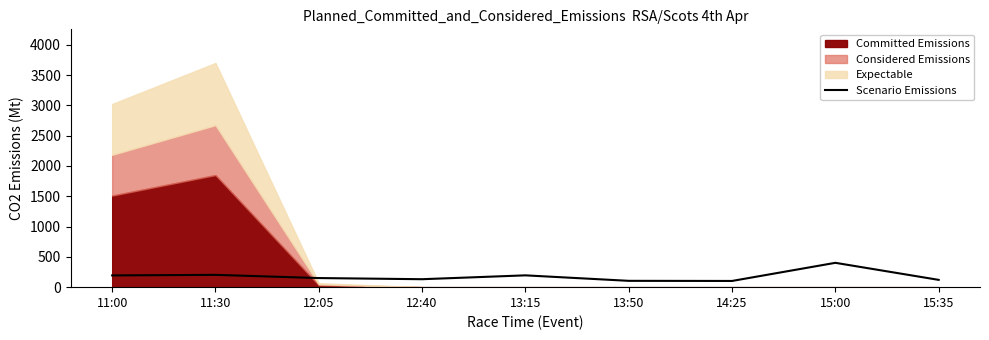

What is the label of the 3rd point from the left?

12:05